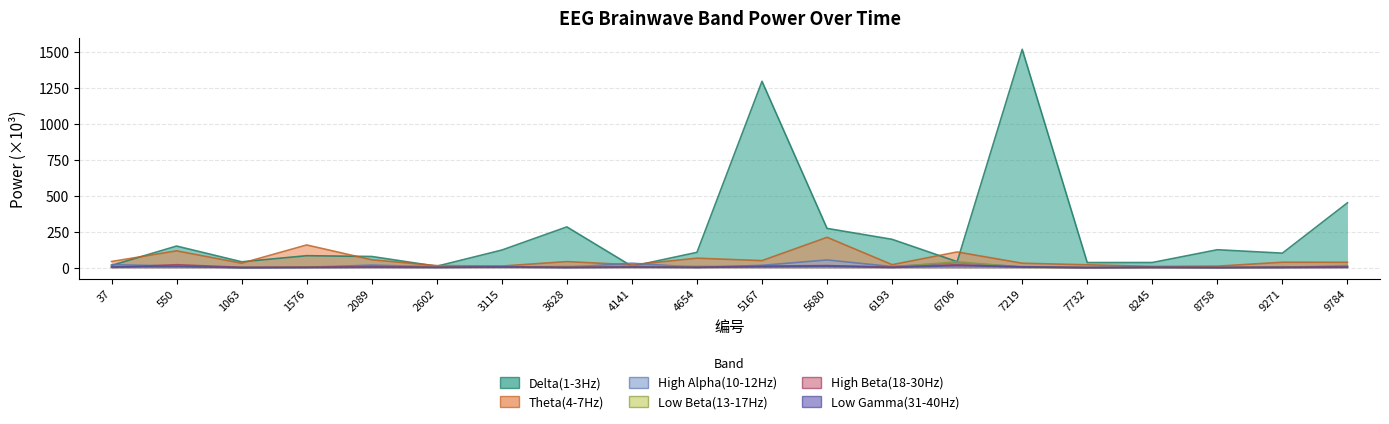

At which label does High Beta(18-30Hz) first exceed 4?

550